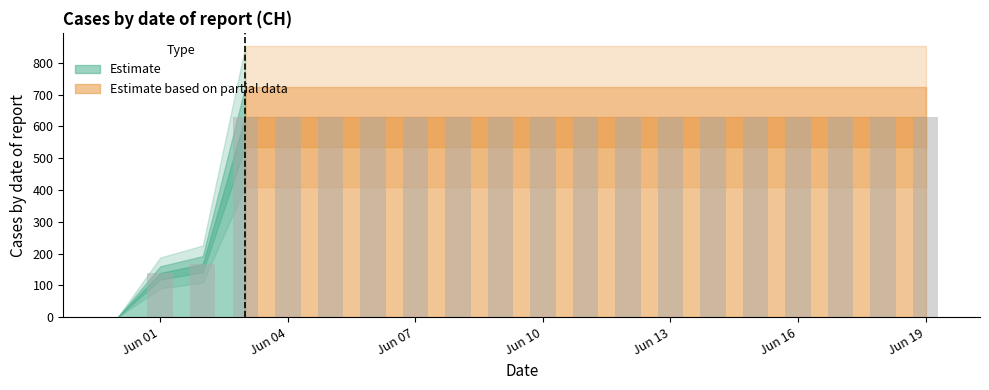

What is the maximum value shown in the chart?

631